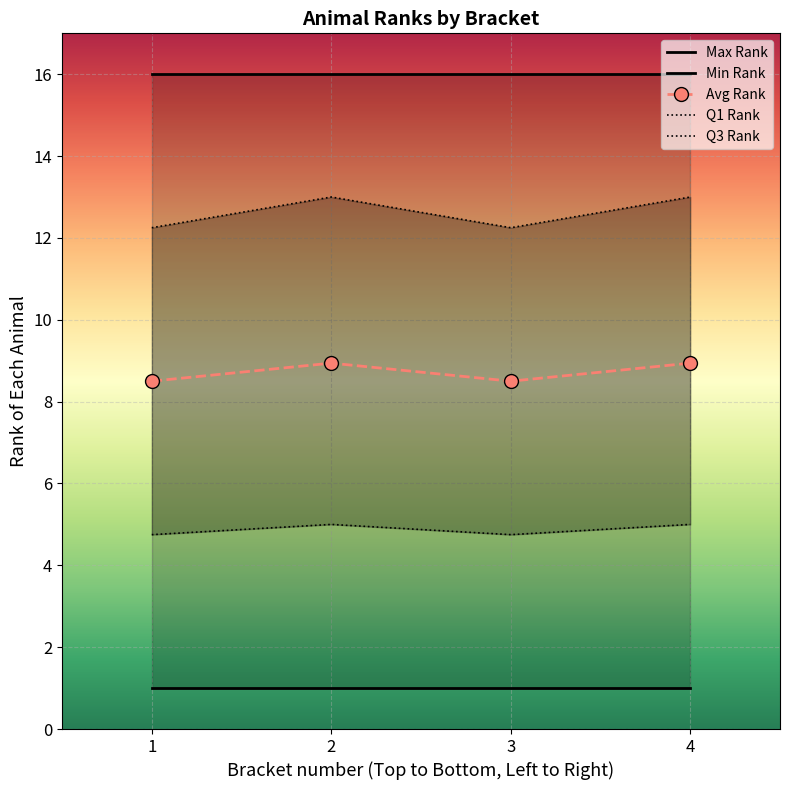

List the series in order of their overall mean, highest first.

Max Rank, Q3 Rank, Avg Rank, Q1 Rank, Min Rank